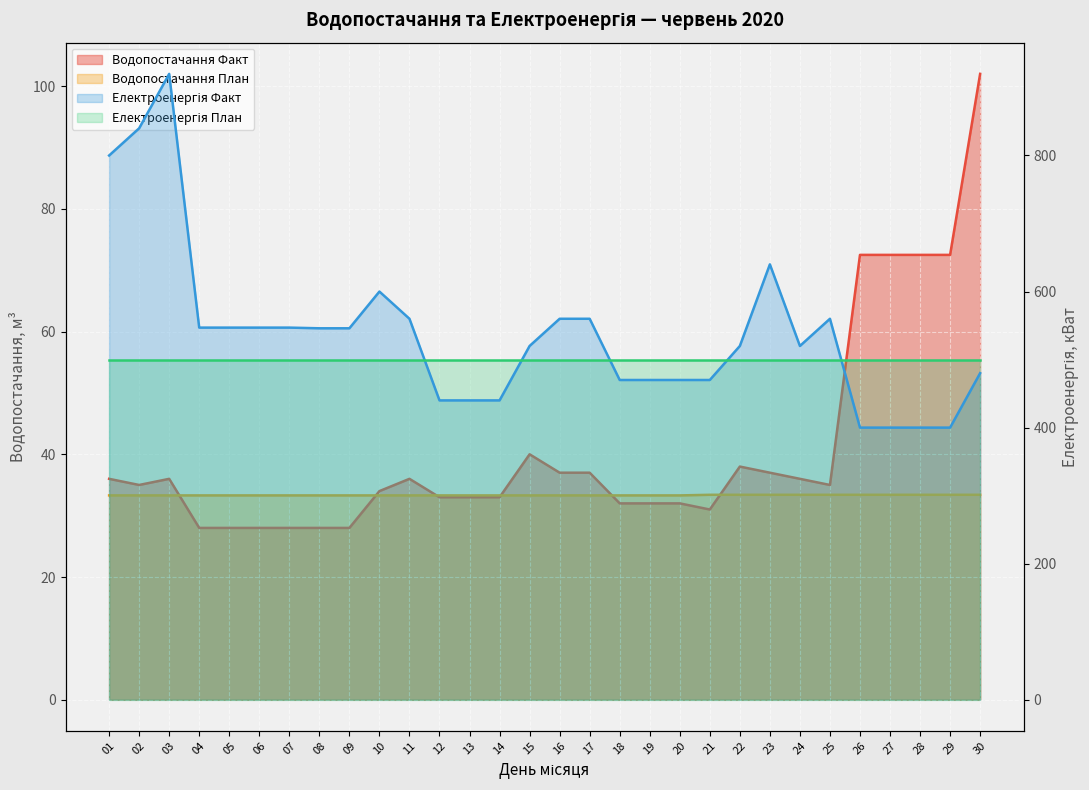

What is the average value of the Електроенергія Факт series?

538.7